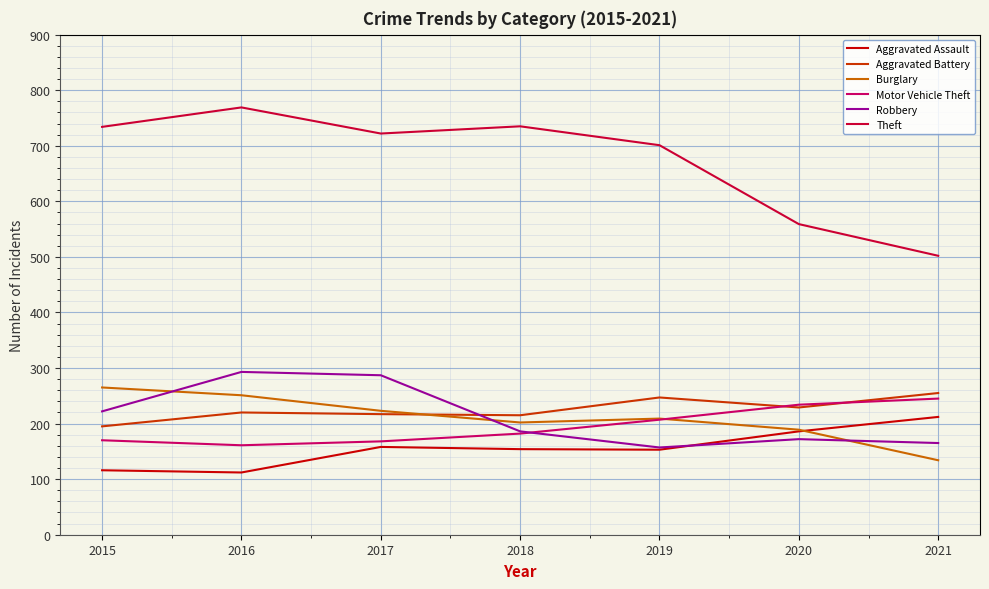

Which category has the highest value across all series?

2016